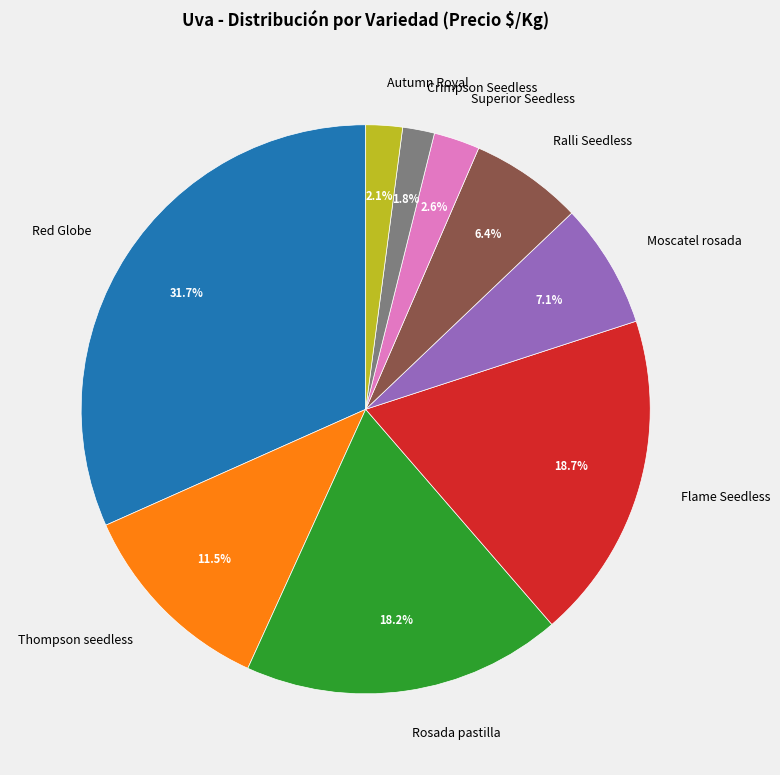

Is there a majority slice in this chart?

No